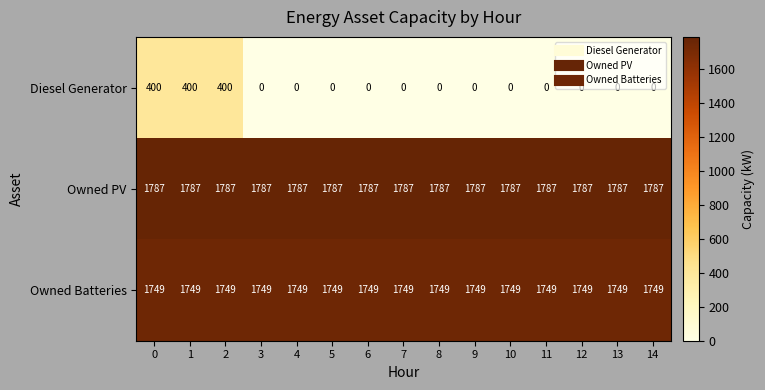

What is the spread (max minus min) of values at 5?

1787